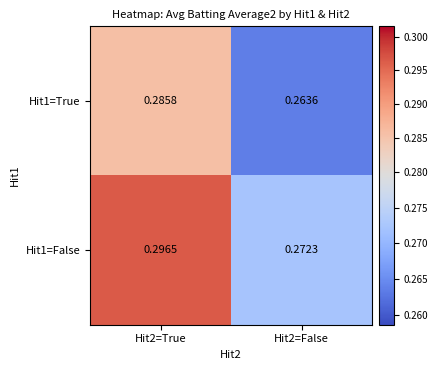

Is the value of Hit1=False at Hit2=False greater than the value of Hit1=True at Hit2=True?

No